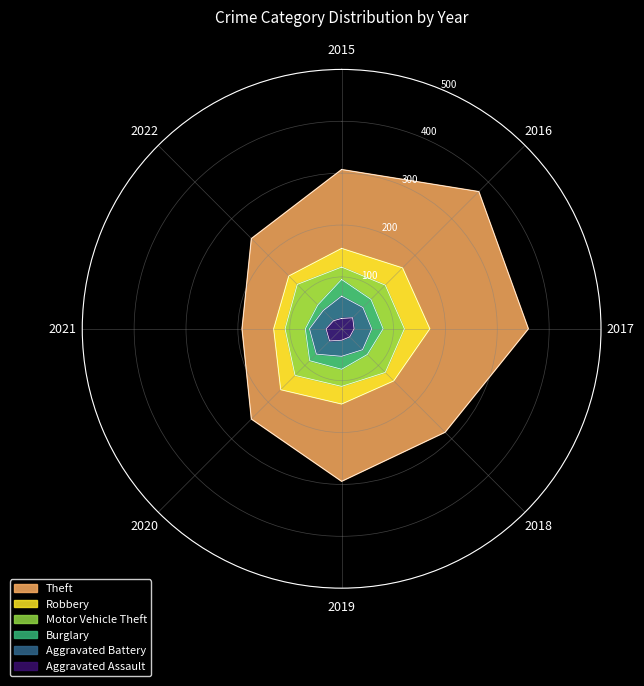

Reading right to left, extract all data points from this chart.

Aggravated Assault: 2022=22	2021=30	2020=33	2019=22	2018=22	2017=24	2016=30	2015=20
Aggravated Battery: 2022=28	2021=32	2020=36	2019=31	2018=35	2017=34	2016=28	2015=43
Burglary: 2022=15	2021=8	2020=18	2019=25	2018=13	2017=22	2016=22	2015=32
Motor Vehicle Theft: 2022=56	2021=39	2020=40	2019=33	2018=49	2017=41	2016=39	2015=24
Robbery: 2022=23	2021=22	2020=39	2019=34	2018=23	2017=49	2016=47	2015=36
Theft: 2022=102	2021=61	2020=80	2019=149	2018=140	2017=190	2016=208	2015=152